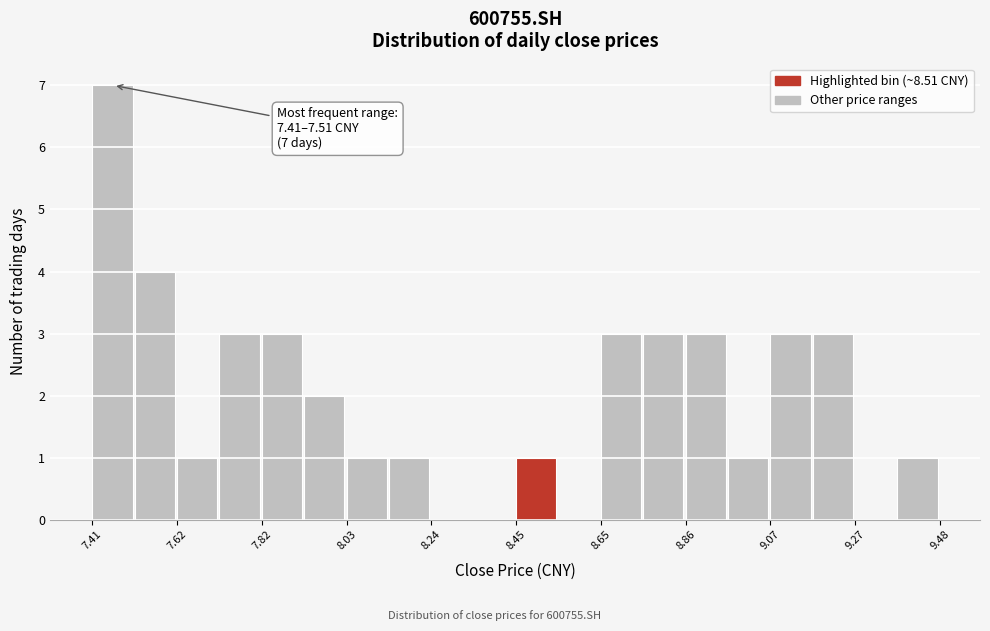

Read against the x-axis, roughly where is the centre of the tallest bar?

7.45